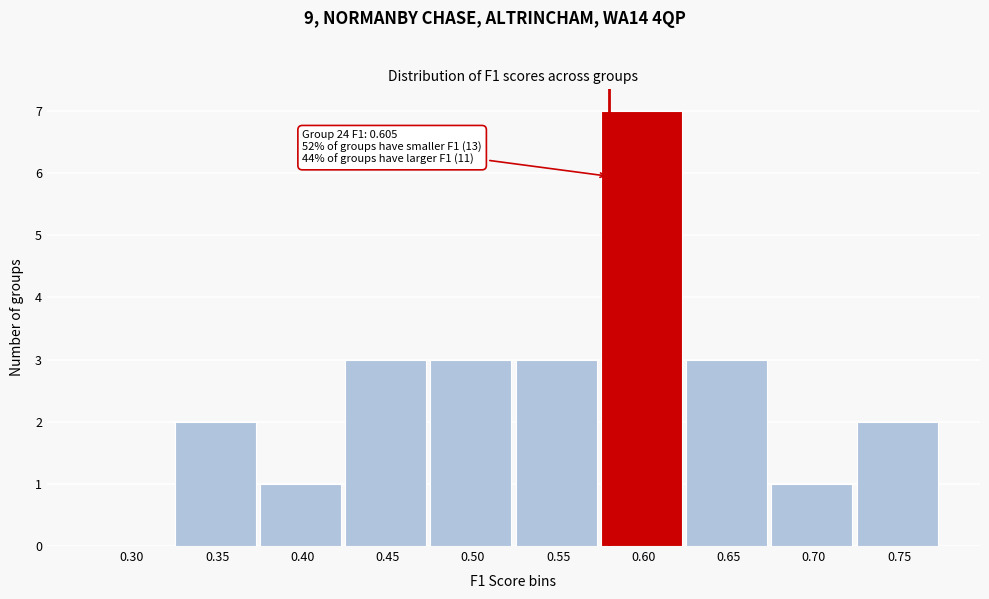

Reading right to left, extract all data points from this chart.

0.75=2	0.70=1	0.65=3	0.60=7	0.55=3	0.50=3	0.45=3	0.40=1	0.35=2	0.30=0